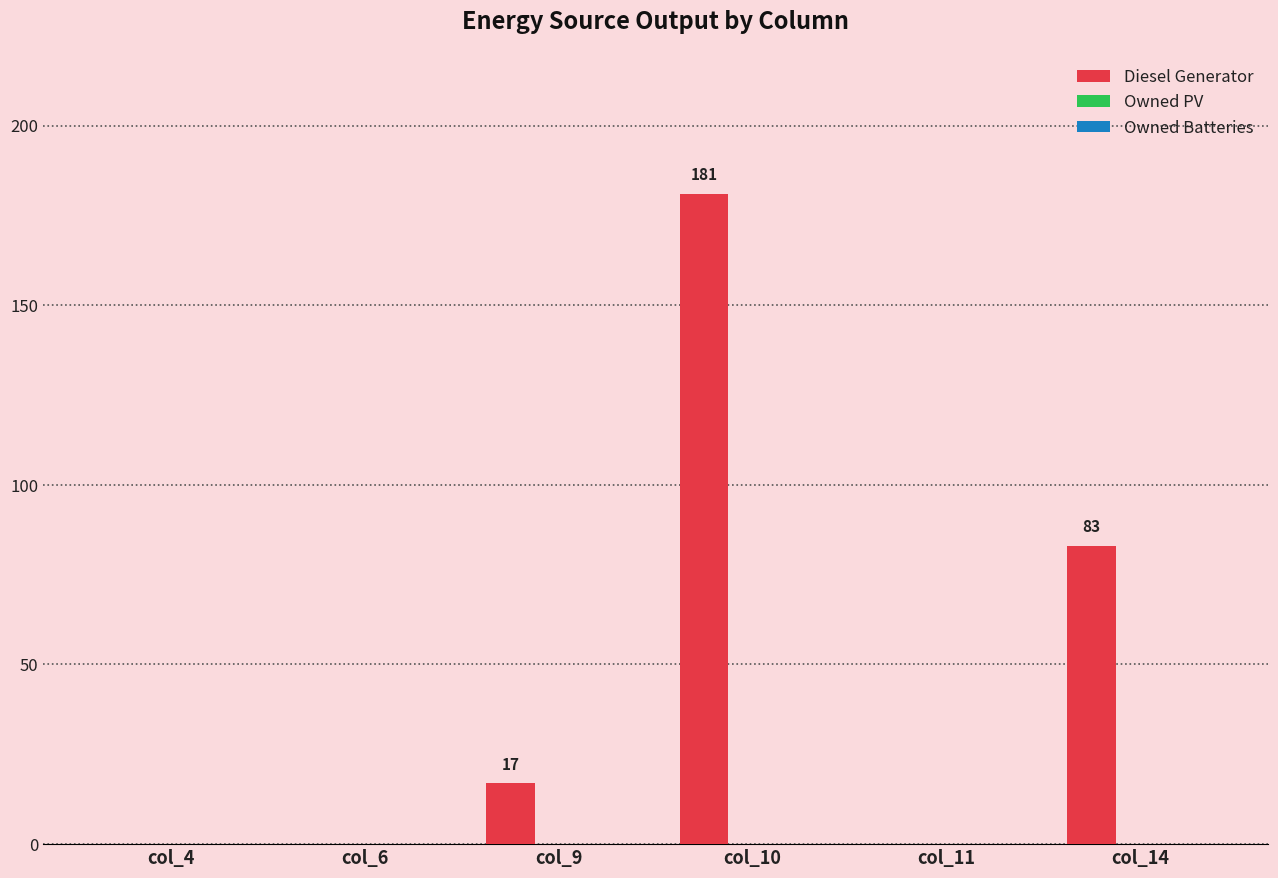

Between col_6 and col_9, which is larger?

col_9